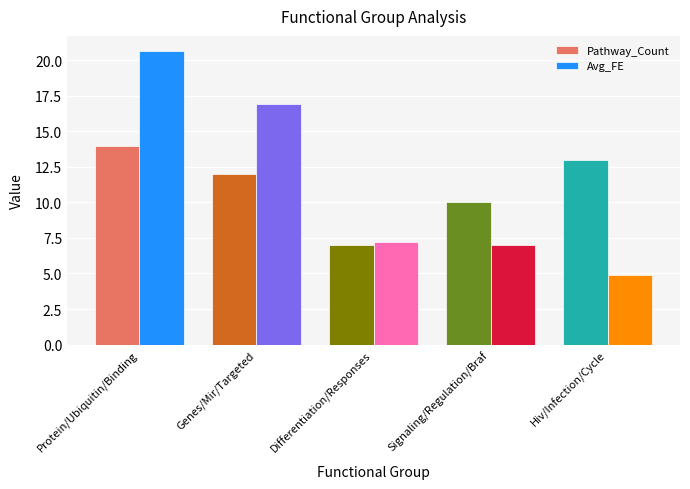

Which series has the largest range (max minus min)?

Avg_FE